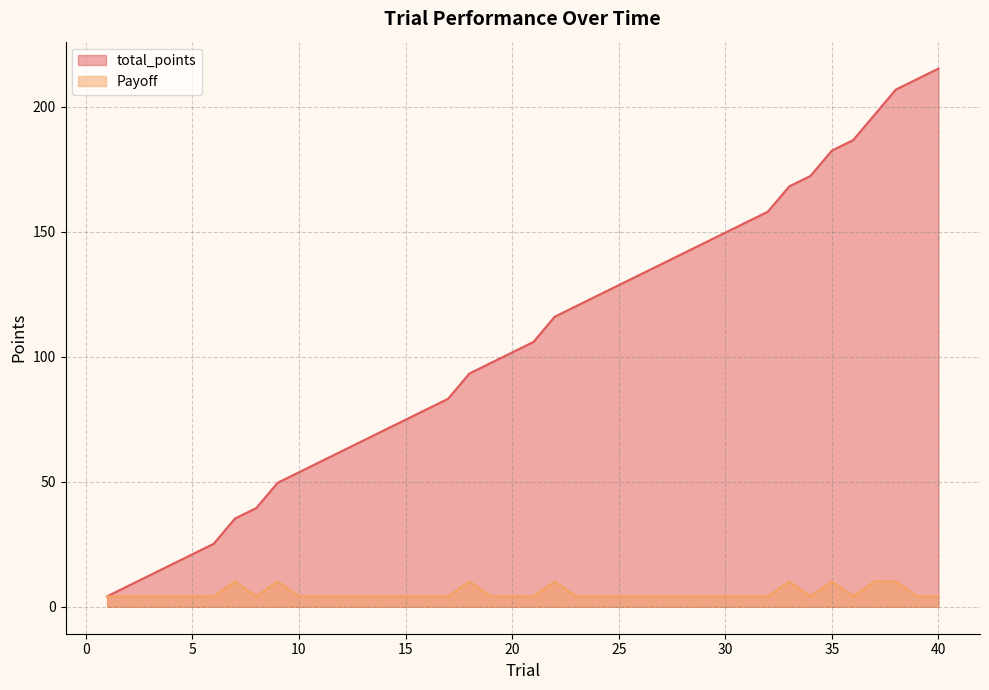

Reading left to right, extract all data points from this chart.

total_points: 4.2	8.4	12.6	16.8	21.0	25.2	35.3	39.5	49.6	53.8	58.0	62.2	66.4	70.6	74.8	79.0	83.2	93.3	97.5	101.7	105.9	116.0	120.2	124.4	128.6	132.8	137.0	141.2	145.4	149.6	153.8	158.0	168.1	172.3	182.4	186.6	196.7	206.8	211.0	215.2
Payoff: 4.2	4.2	4.2	4.2	4.2	4.2	10.1	4.2	10.1	4.2	4.2	4.2	4.2	4.2	4.2	4.2	4.2	10.1	4.2	4.2	4.2	10.1	4.2	4.2	4.2	4.2	4.2	4.2	4.2	4.2	4.2	4.2	10.1	4.2	10.1	4.2	10.1	10.1	4.2	4.2